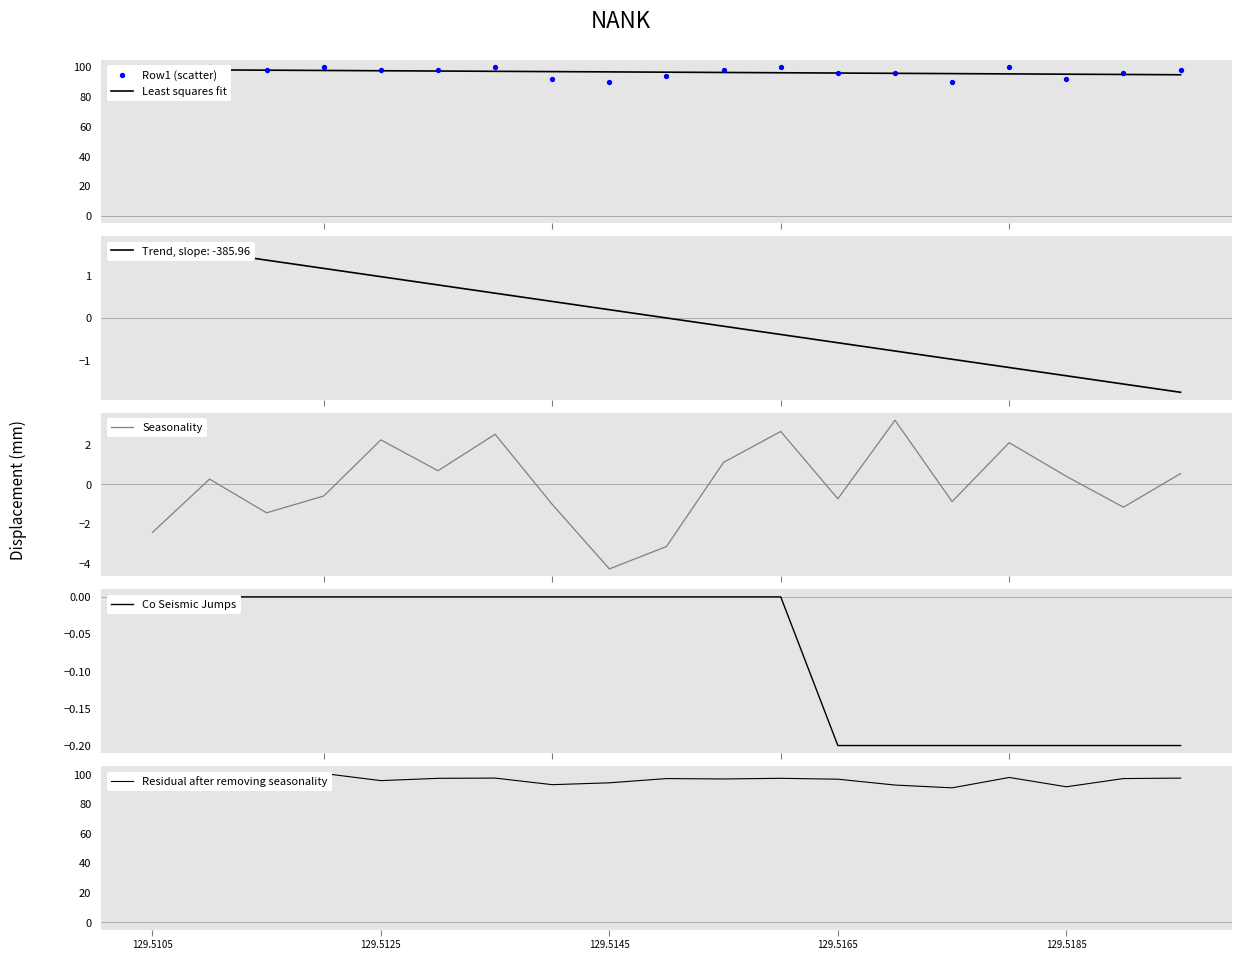

What is the highest value of the Seasonality series?

3.2